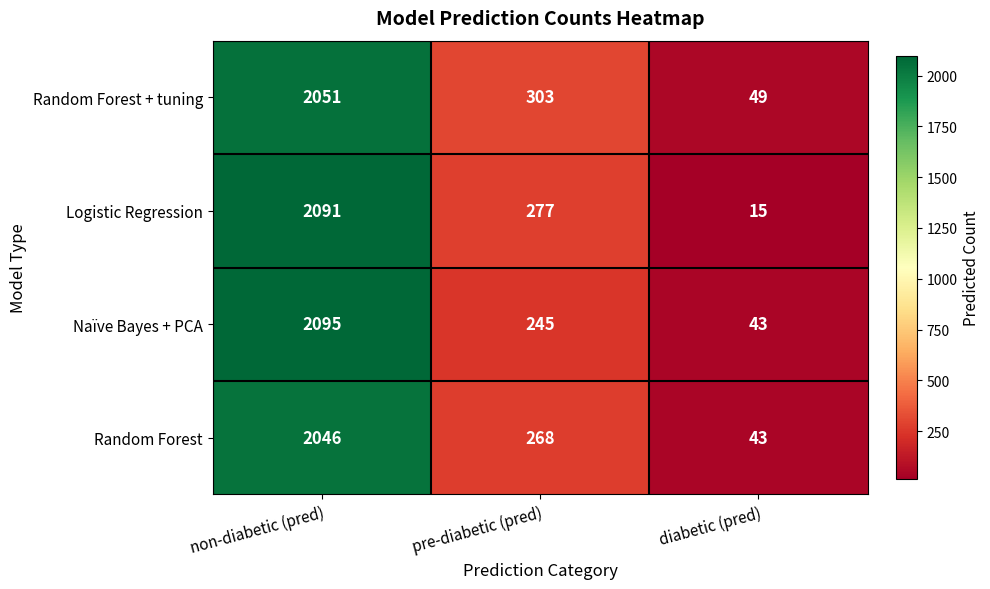

Which series has the largest total across all categories?

Random Forest + tuning